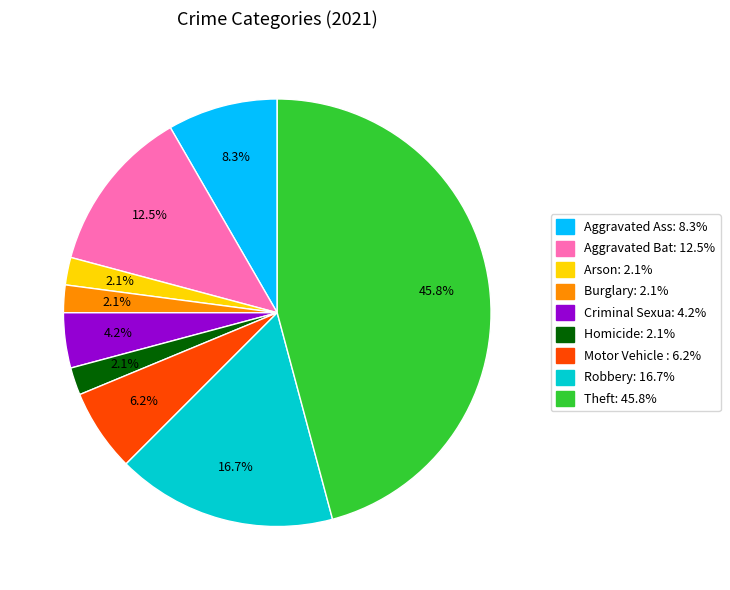

How many segments does this pie chart have?

9